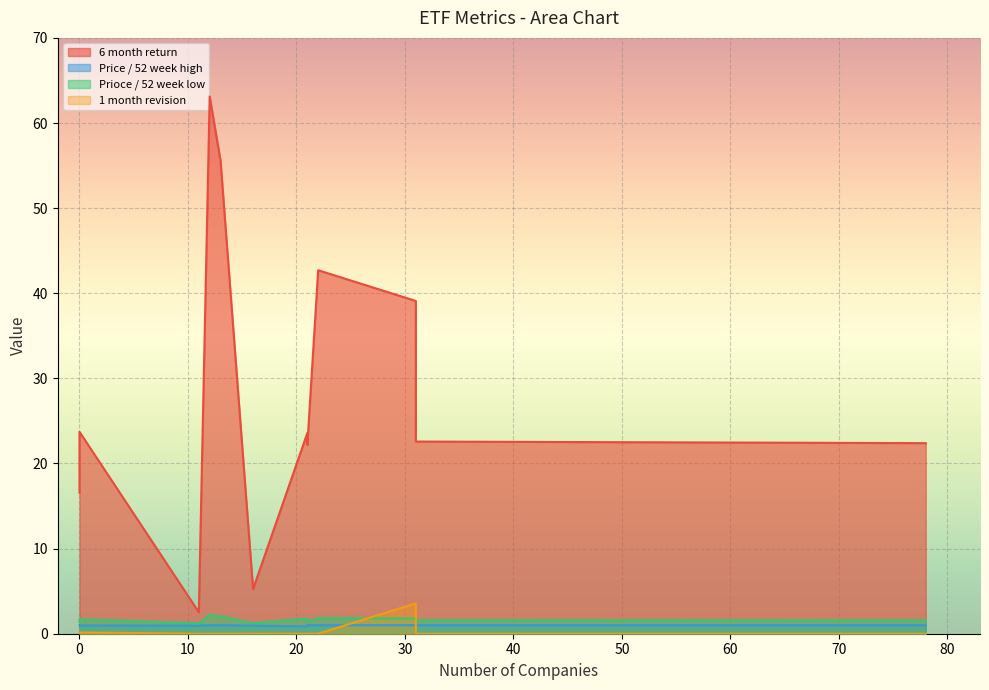

What is the difference between the maximum and minimum values in the Price / 52 week high series?

0.1